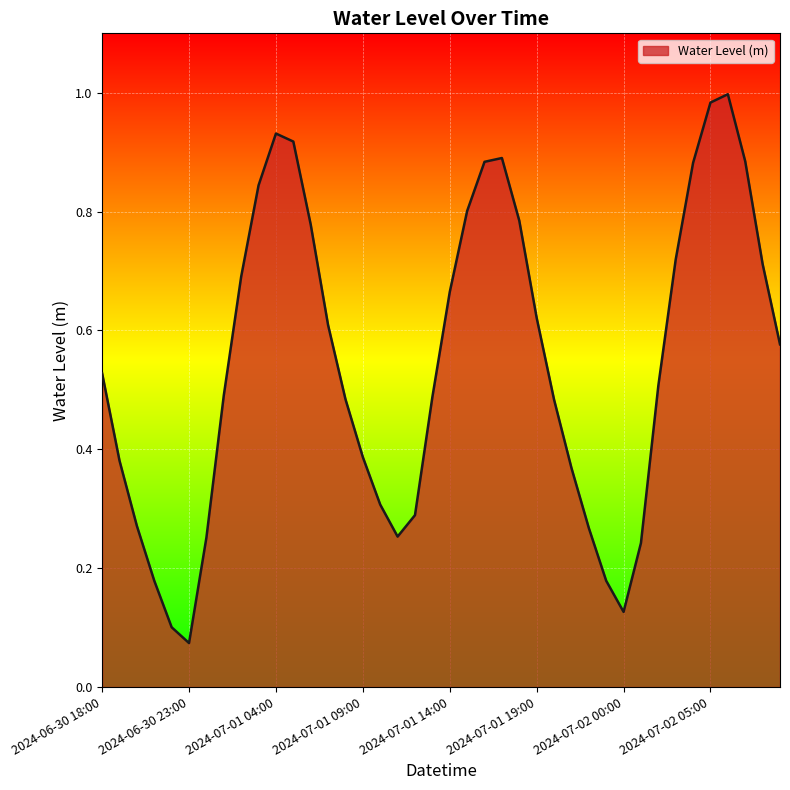

List the labels in order of value, smallest first.

2024-06-30 23:00, 2024-06-30 22:00, 2024-07-02 00:00, 2024-06-30 21:00, 2024-07-01 23:00, 2024-07-02 01:00, 2024-07-01 00:00, 2024-07-01 11:00, 2024-07-01 22:00, 2024-06-30 20:00, 2024-07-01 12:00, 2024-07-01 10:00, 2024-07-01 21:00, 2024-06-30 19:00, 2024-07-01 09:00, 2024-07-01 20:00, 2024-07-01 08:00, 2024-07-01 13:00, 2024-07-01 01:00, 2024-07-02 02:00, 2024-06-30 18:00, 2024-07-02 09:00, 2024-07-01 07:00, 2024-07-01 19:00, 2024-07-01 14:00, 2024-07-01 02:00, 2024-07-02 08:00, 2024-07-02 03:00, 2024-07-01 06:00, 2024-07-01 18:00, 2024-07-01 15:00, 2024-07-01 03:00, 2024-07-02 04:00, 2024-07-01 16:00, 2024-07-02 07:00, 2024-07-01 17:00, 2024-07-01 05:00, 2024-07-01 04:00, 2024-07-02 05:00, 2024-07-02 06:00